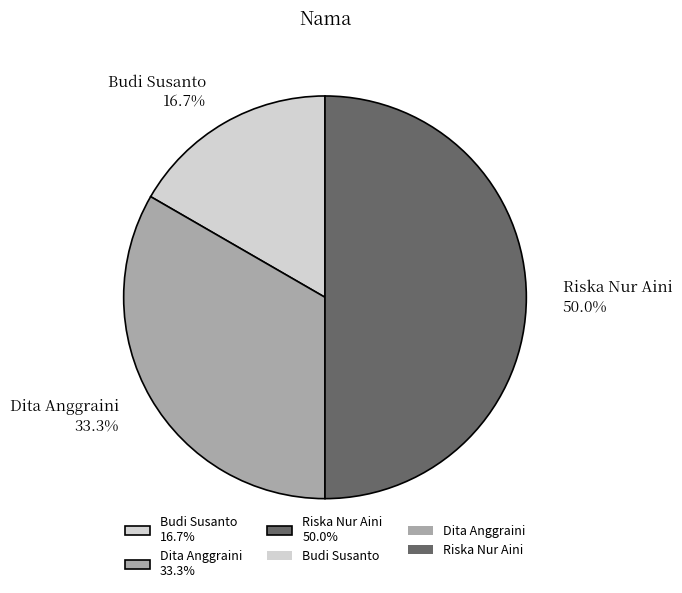

True or false: Riska Nur Aini accounts for 50% of the total.

True